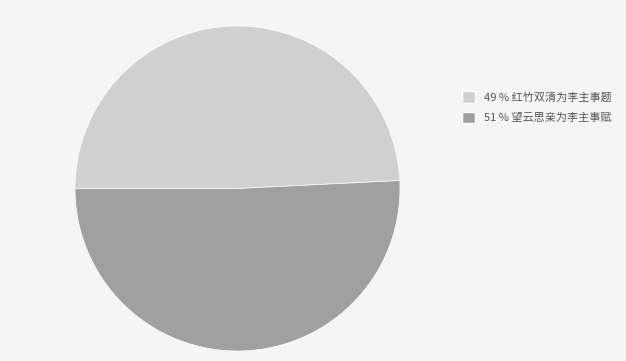

How many slices are in this pie chart?

2